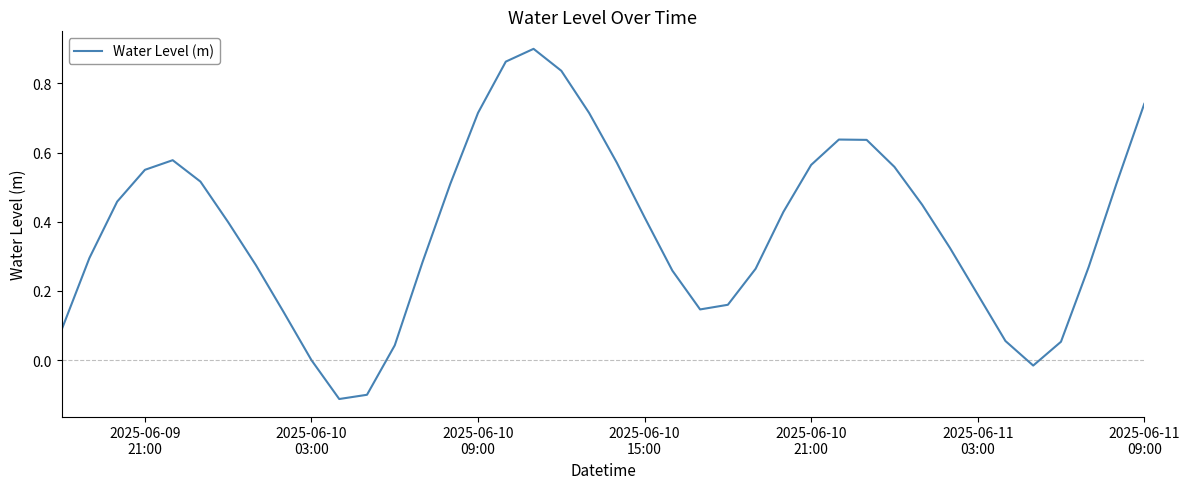

What is the difference between the maximum and minimum values?

1.0